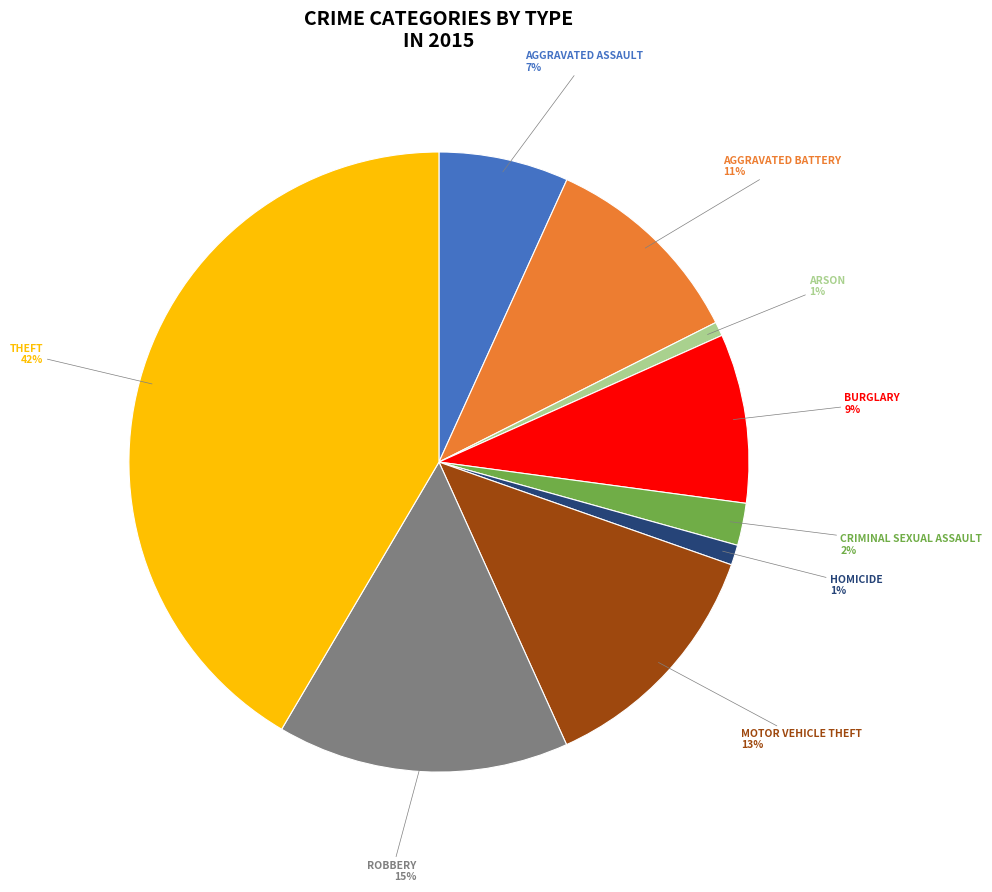

To the nearest percent, what is the difference between the largest and smallest slice percentages?

41%